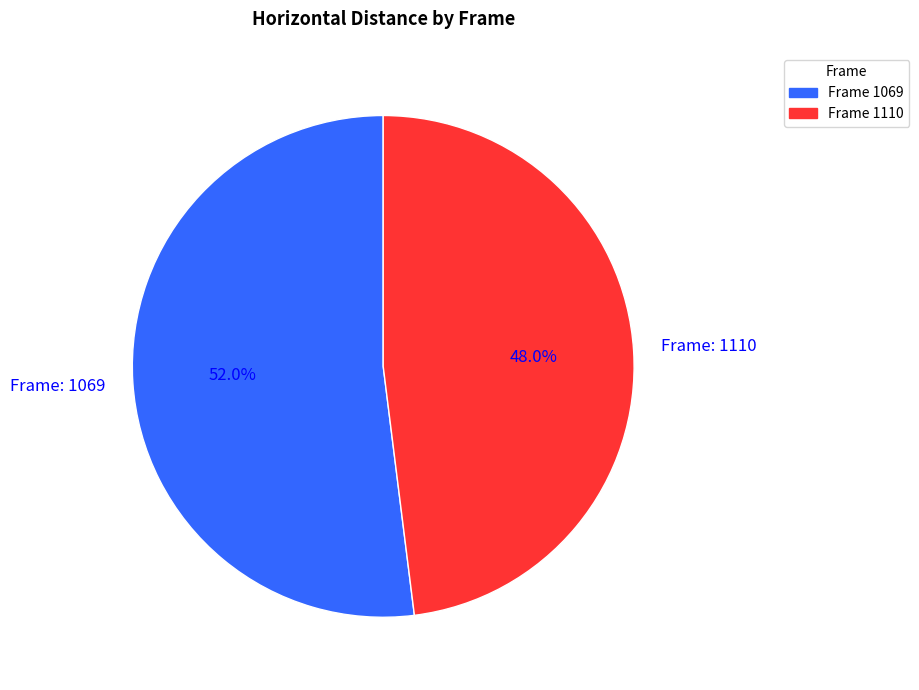

Is there a majority slice in this chart?

Yes